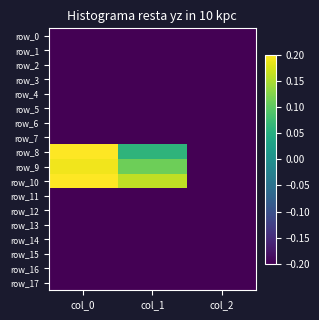

Which series has the widest spread of values?

row_8